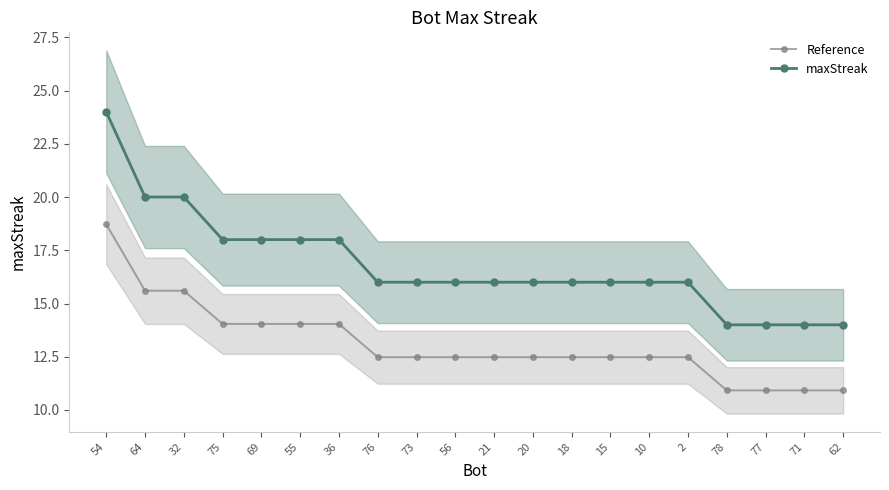

What is the difference between the maximum and second lowest values in the Reference series?

7.8